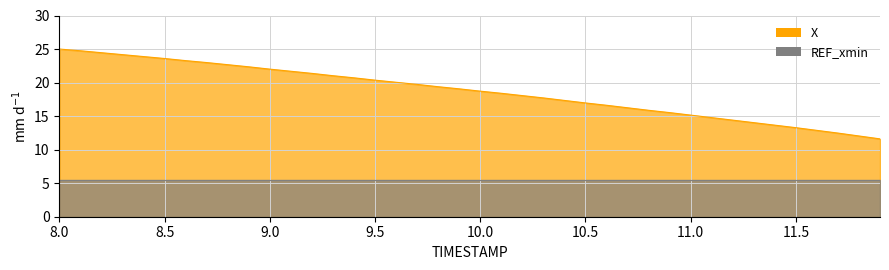

What is the sum of all values?

748.2